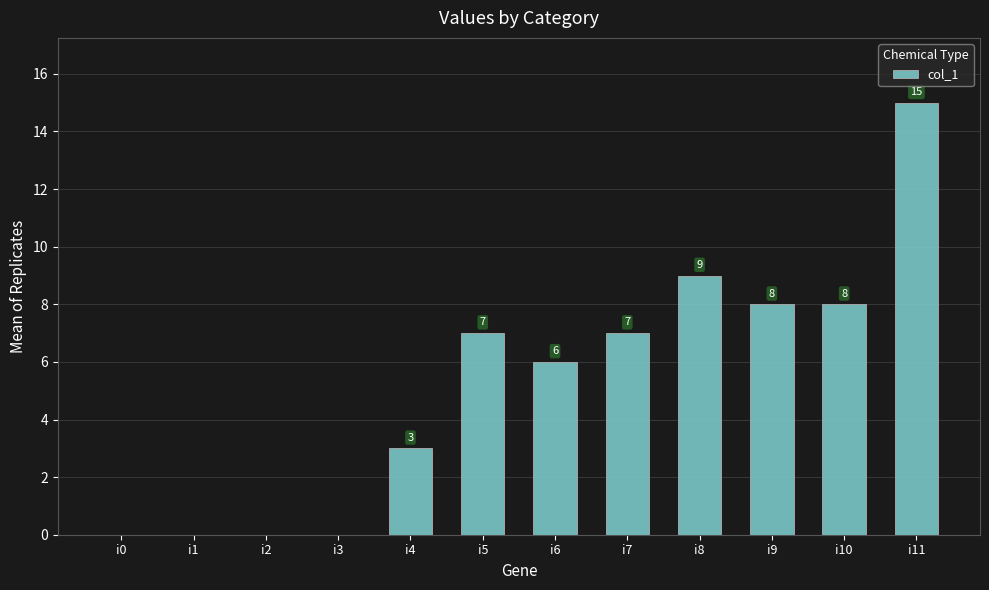

Are the bars horizontal?

No